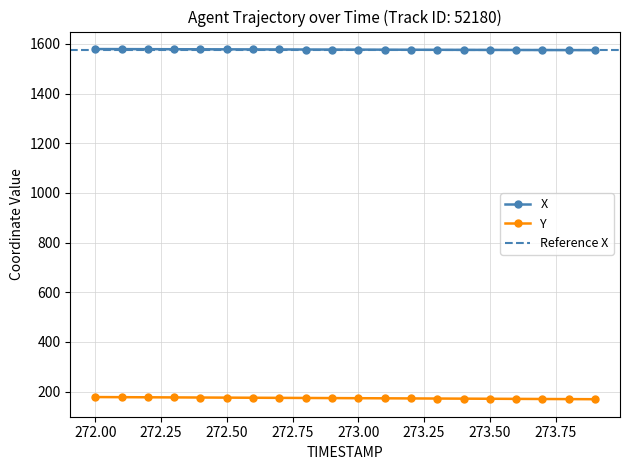

The value of X at 272.6 is 735.5. True or false?

False